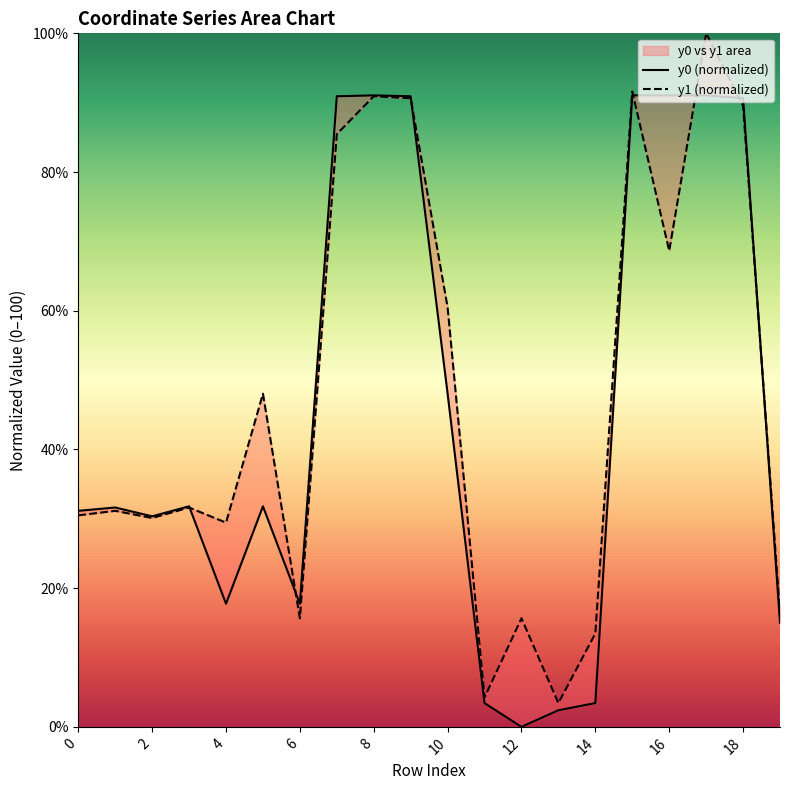

True or false: y1 (normalized) has more than 1 points higher than both neighbors.

True